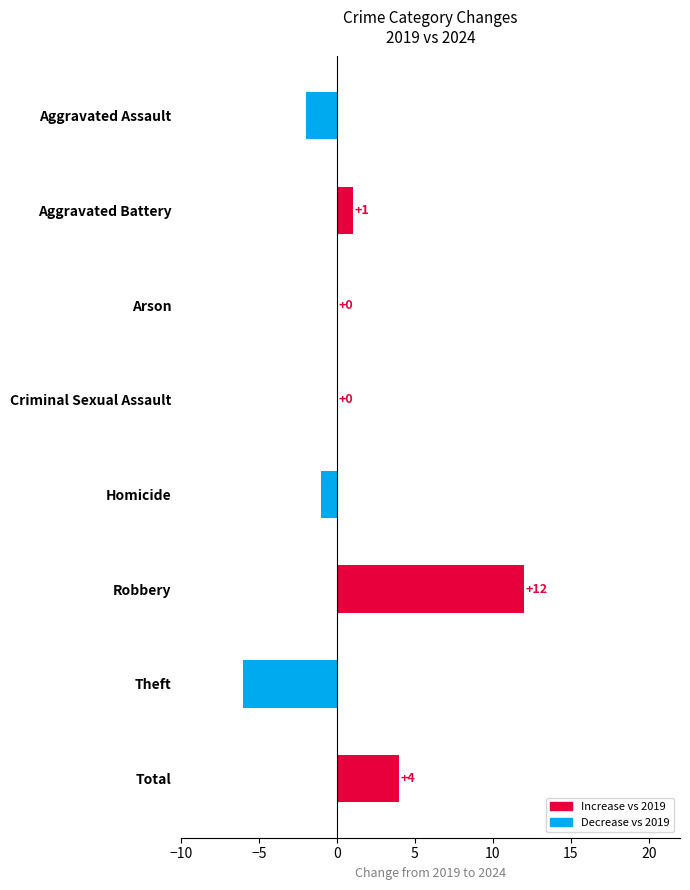

What is the sum of the values at Total and Homicide?

3